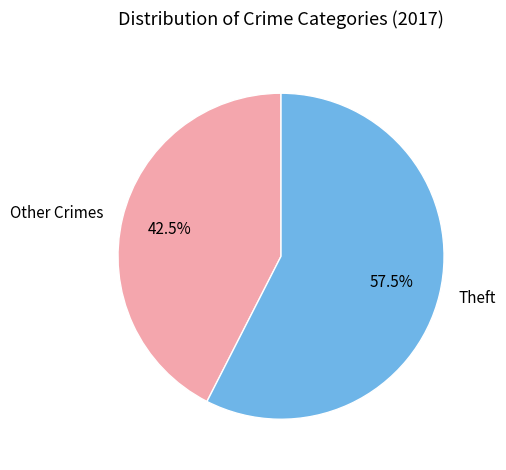

What is the ratio of the value at Theft to the value at Other Crimes?

1.4